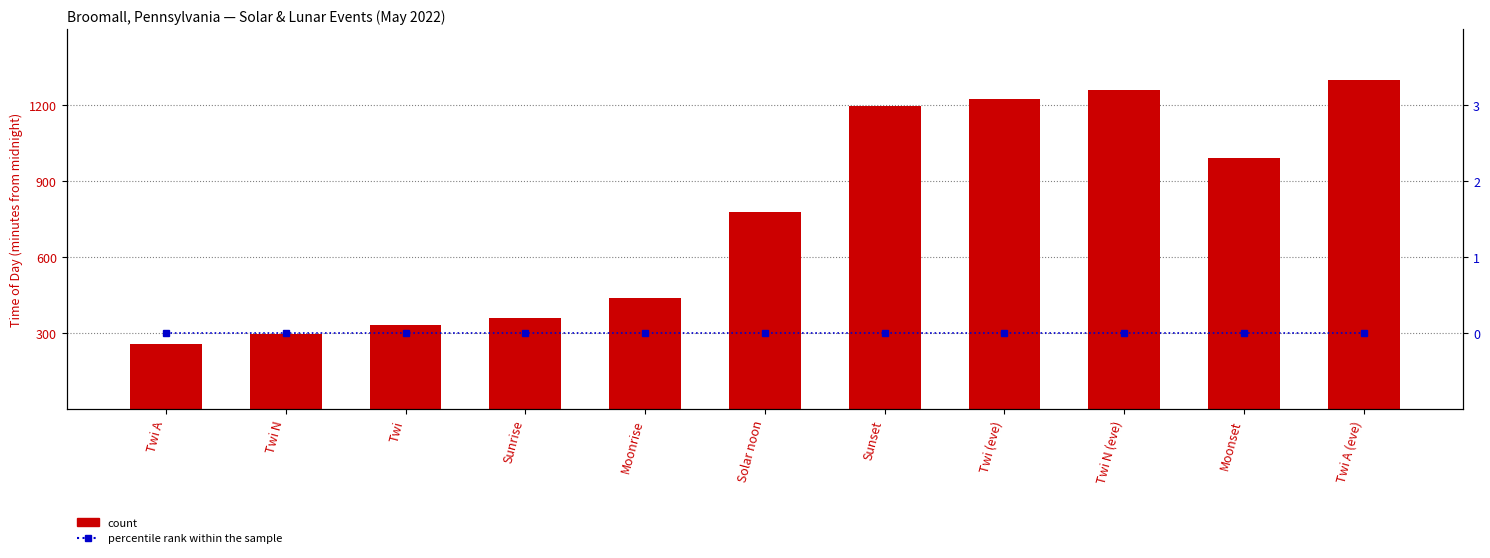

Which series has the largest range (max minus min)?

count